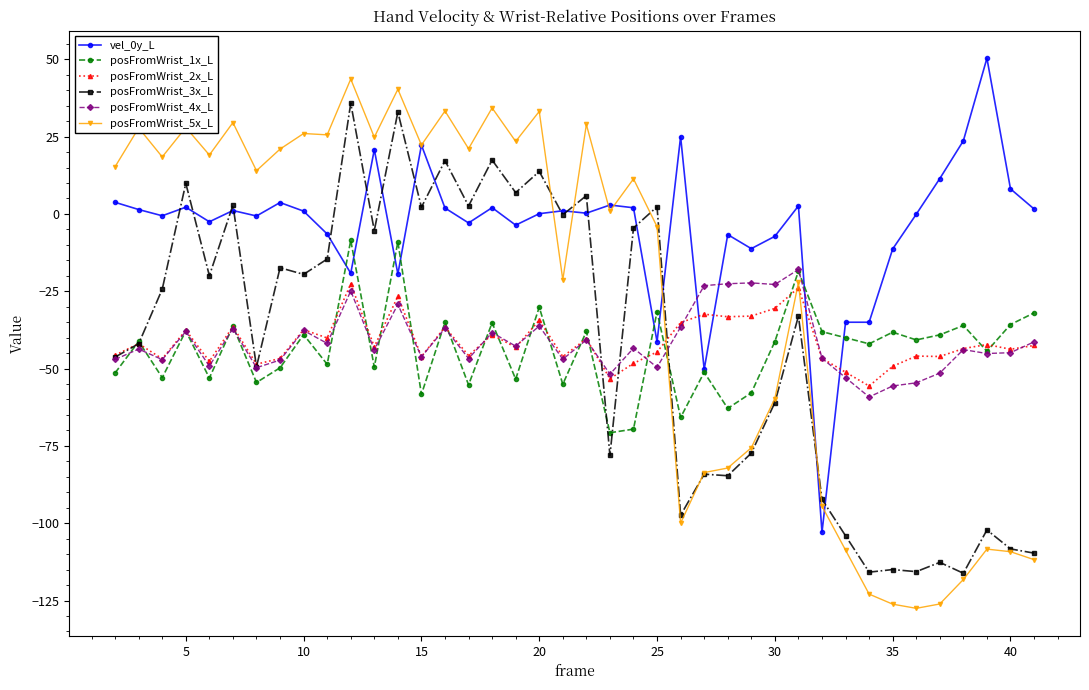

True or false: posFromWrist_1x_L has more than 0 points higher than both neighbors.

True